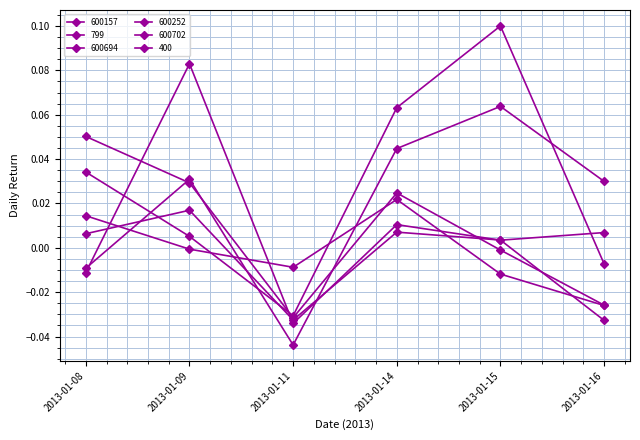

How many lines are shown in the chart?

6